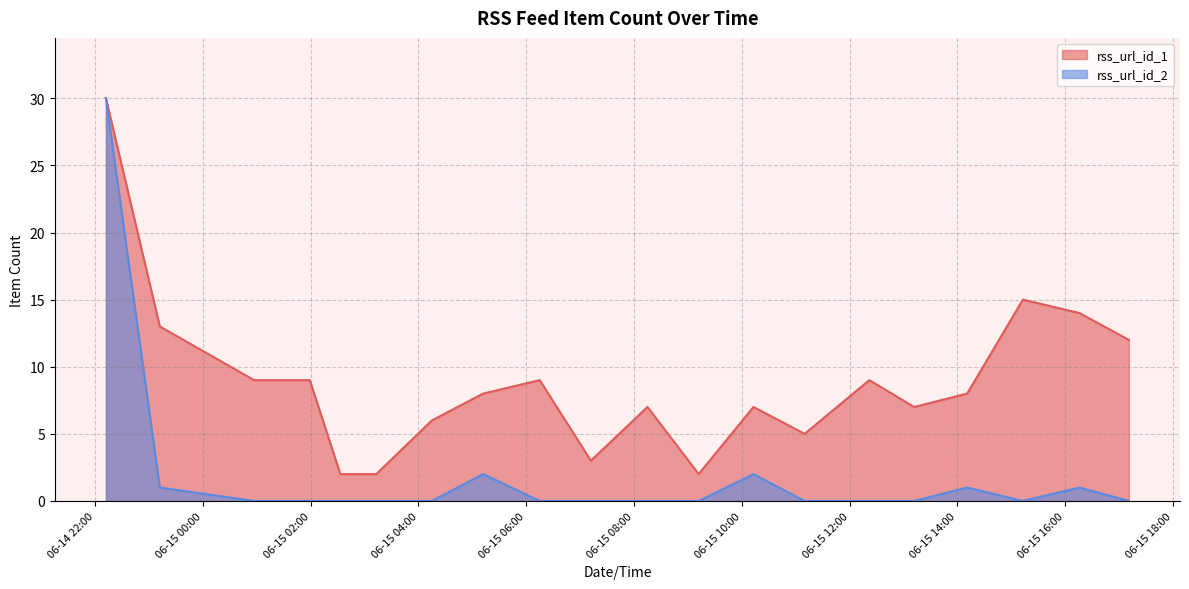

How many interior local peaks does the rss_url_id_2 series have?

4